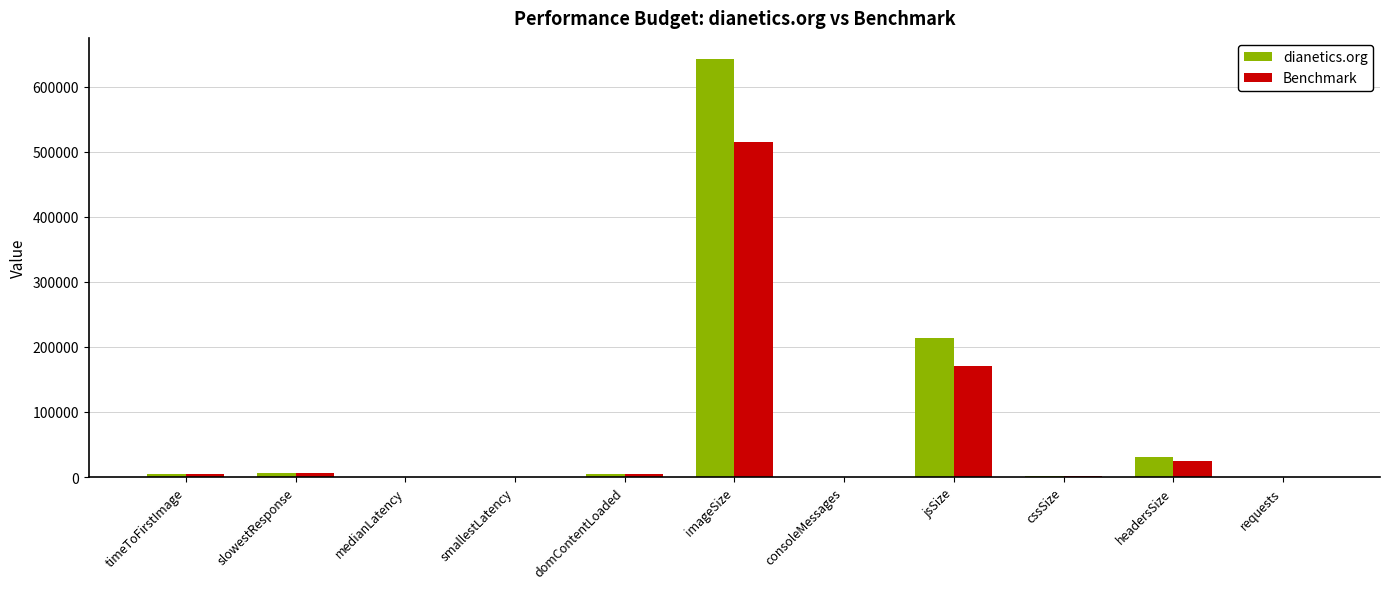

Is the value of Benchmark at domContentLoaded greater than the value of dianetics.org at jsSize?

No